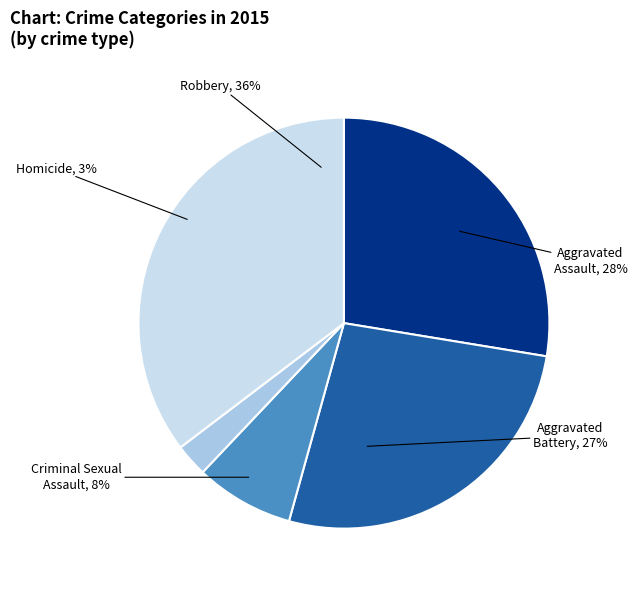

Which has a higher value, Aggravated Assault or Aggravated Battery?

Aggravated Assault